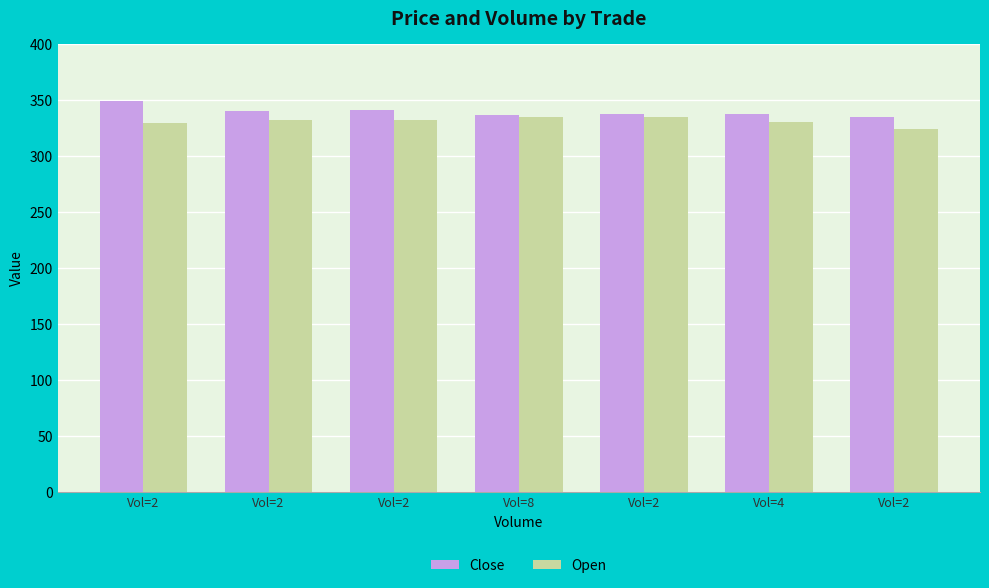

Are the bars grouped side by side (vs. stacked)?

Yes